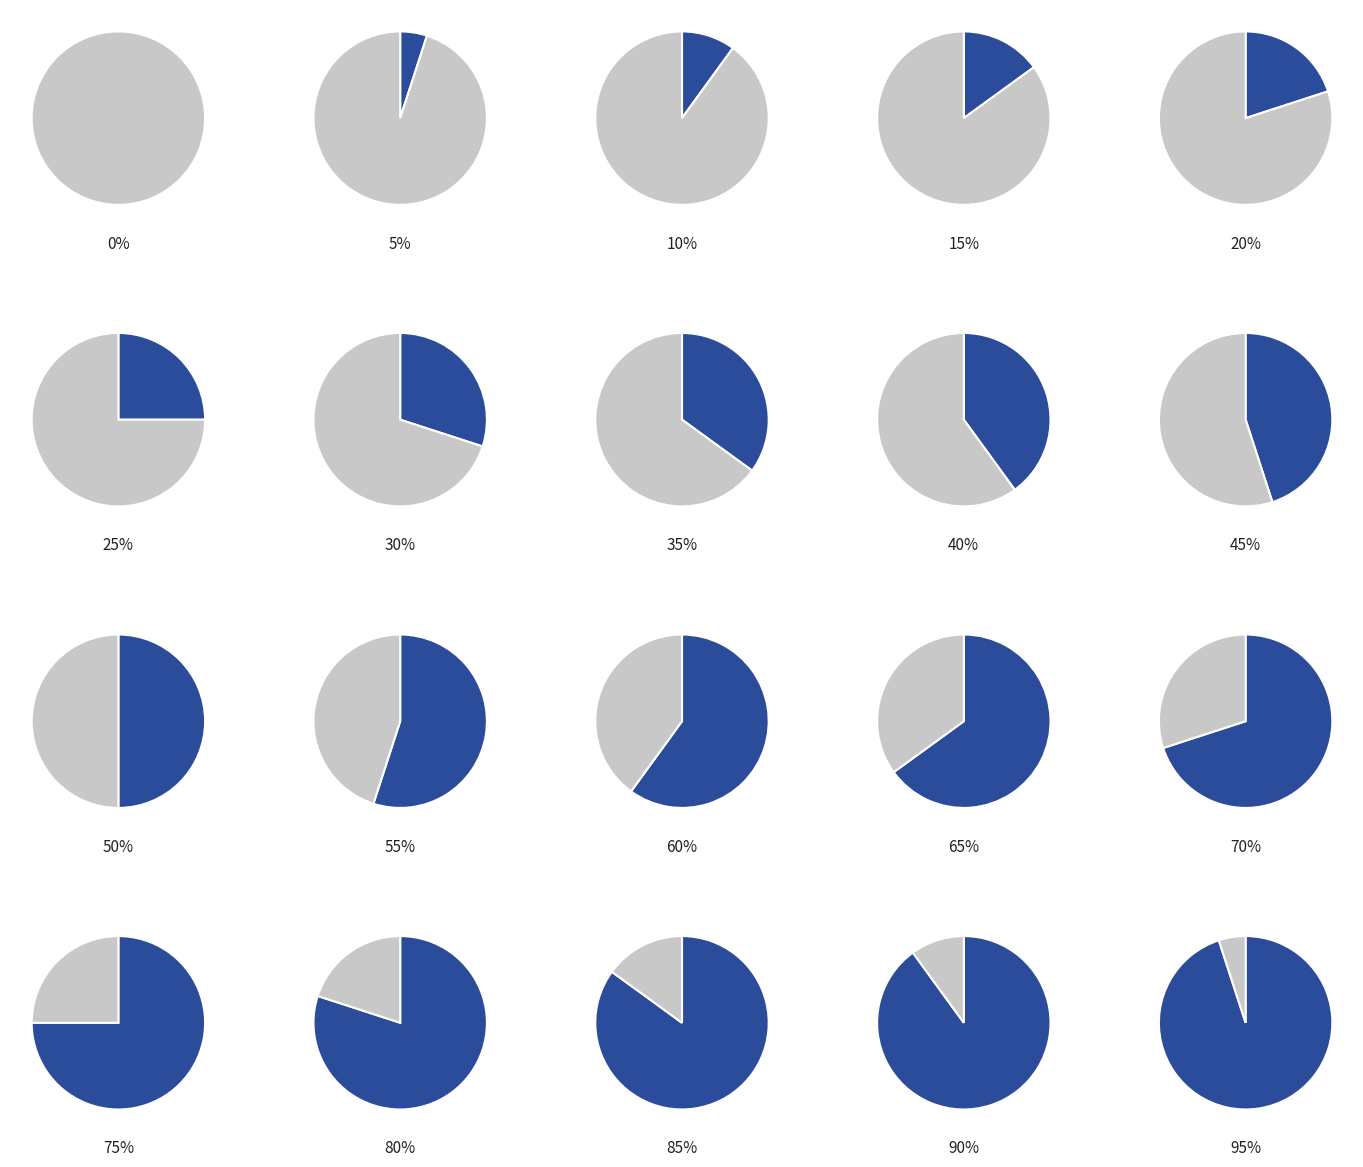

What percentage is the Twi A slice, to the nearest percent?

18%